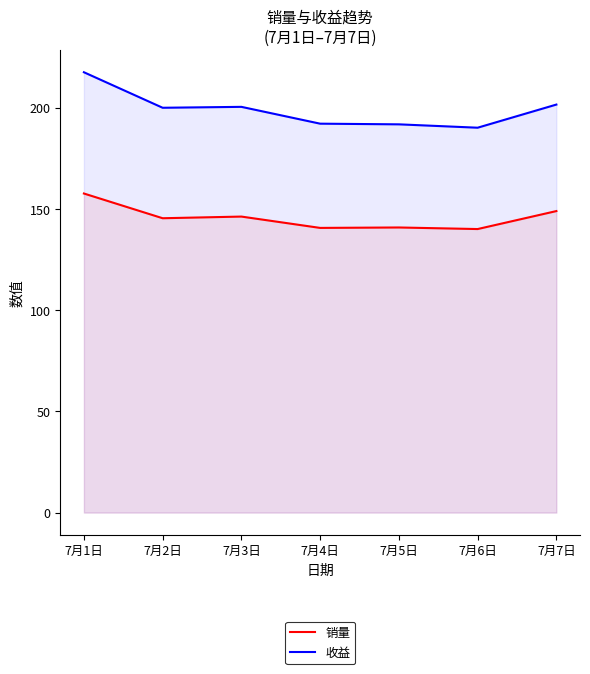

What is the value of the 销量 point at the 7th from the left?

148.9